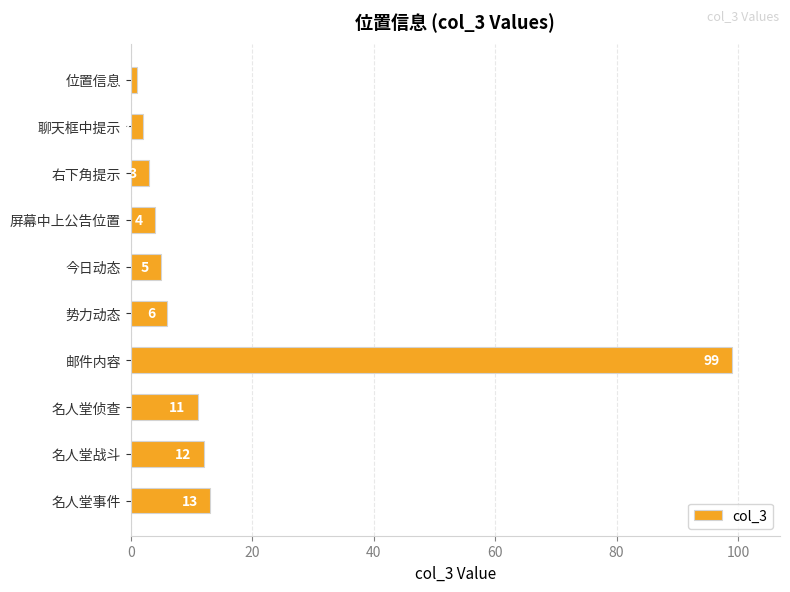

Does the chart contain stacked bars?

No